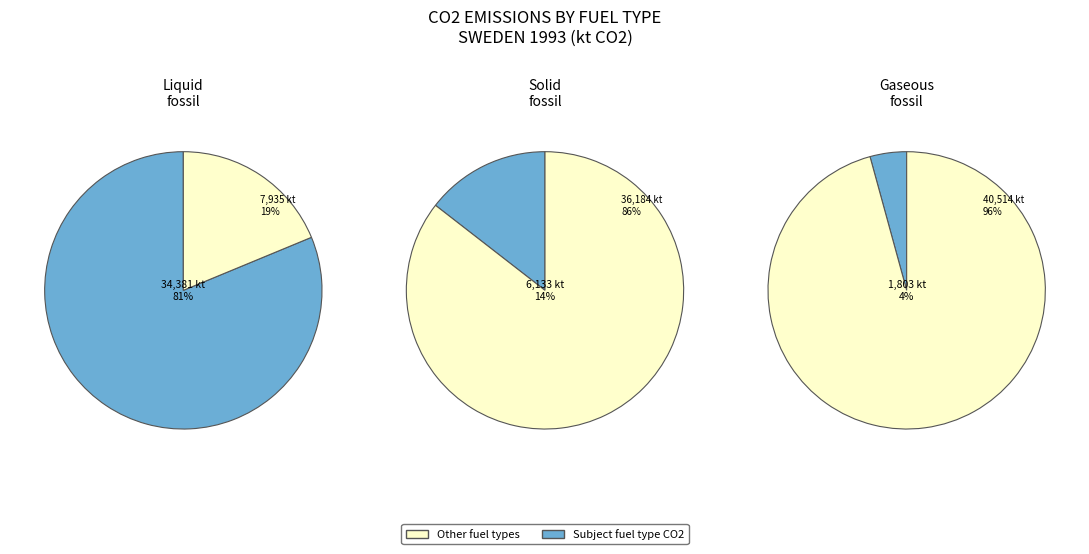

To the nearest percent, what portion does Liquid fossil represent?

81%